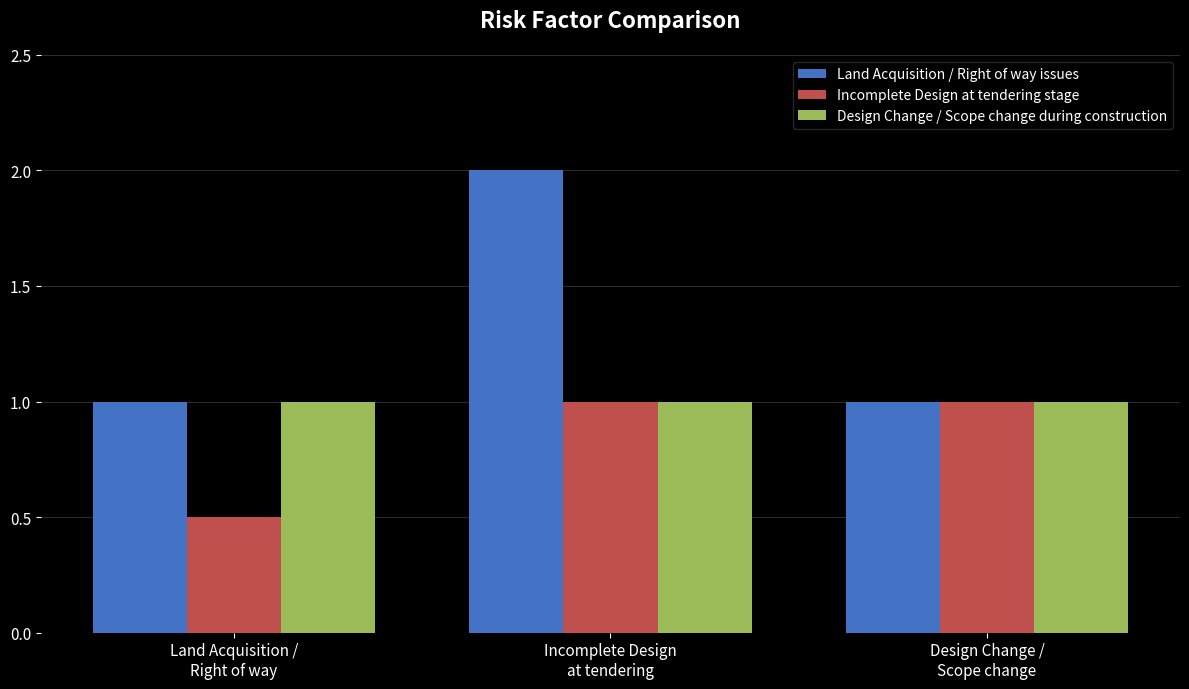

Is the value of Design Change / Scope change during construction at Design Change /
Scope change greater than the value of Land Acquisition / Right of way issues at Incomplete Design
at tendering?

No